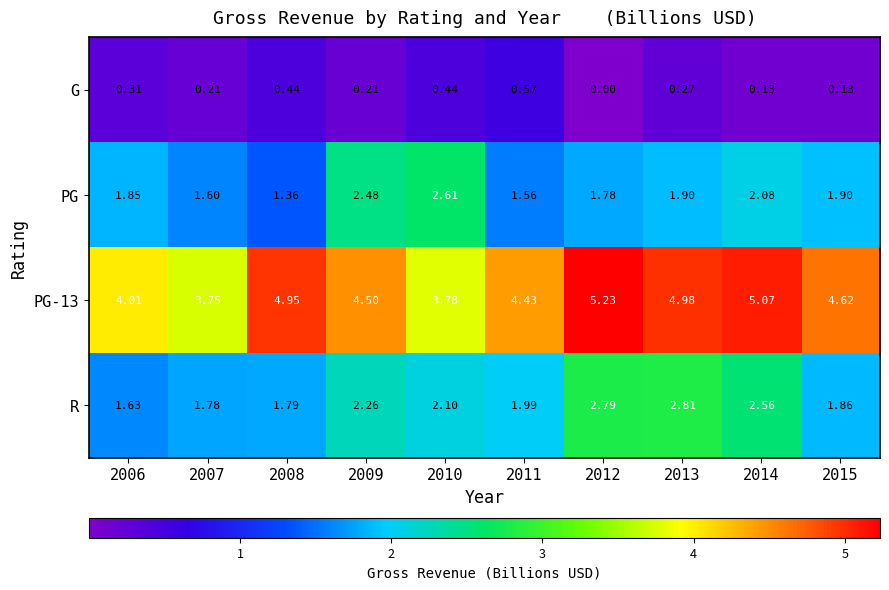

Is the value of G at 2007 greater than the value of PG at 2012?

No